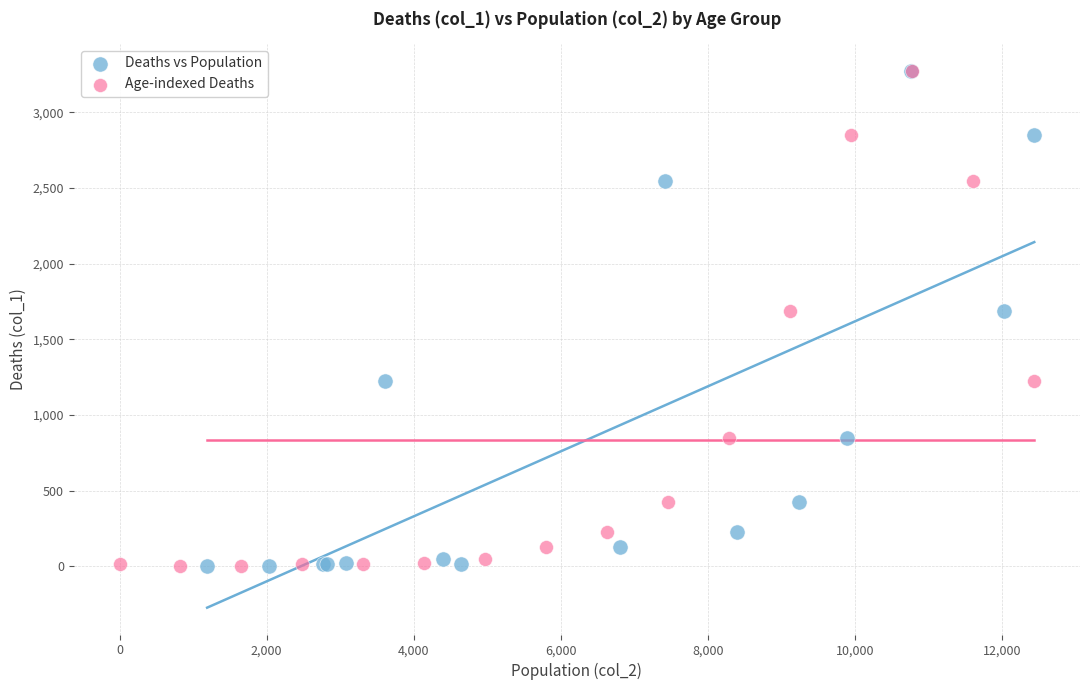

What are all the series names shown in the legend?

Deaths vs Population, Age-indexed Deaths